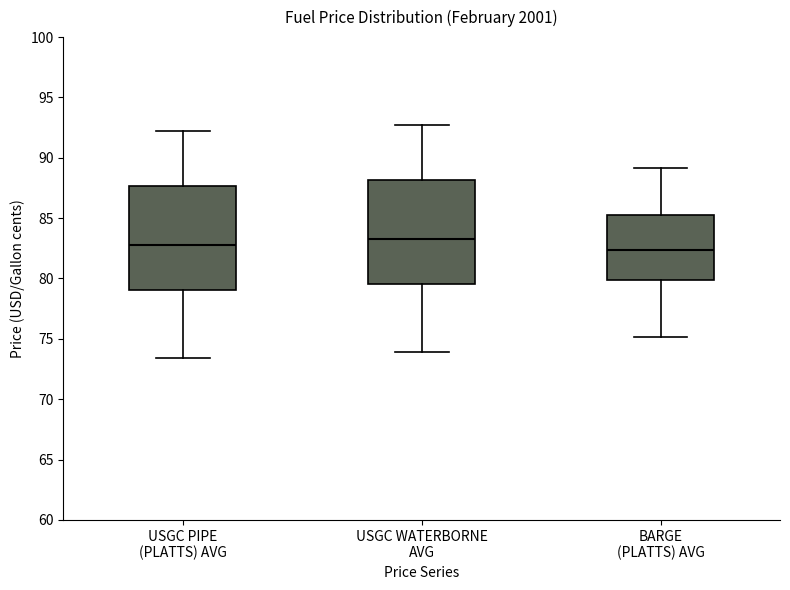

Reading left to right, read every box against the y-axis: the position of its median line, the range the box covers, and the ends of its whiskers. The values are not printed on the chart, so give them approximately, as read against the axis.

USGC PIPE (PLATTS) AVG: median 83.0, box 79.0 to 87.5, whiskers 73.5 to 92.5
USGC WATERBORNE AVG: median 83.5, box 79.5 to 88.0, whiskers 74.0 to 93.0
BARGE (PLATTS) AVG: median 82.5, box 80.0 to 85.5, whiskers 75.0 to 89.0